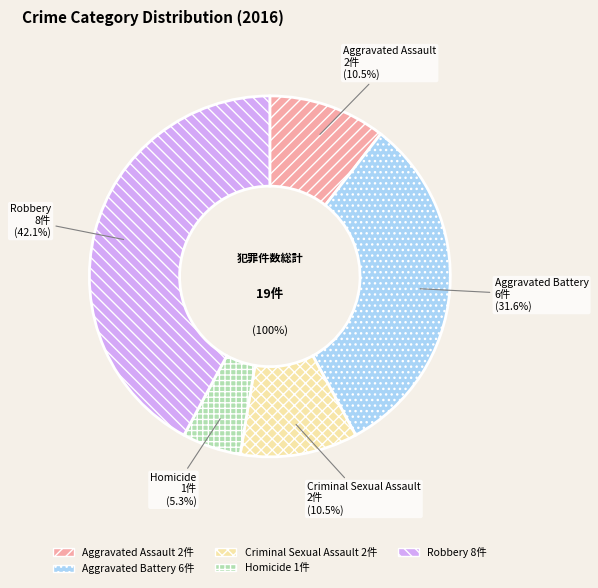

To the nearest percent, what percentage of the pie is Robbery?

42%